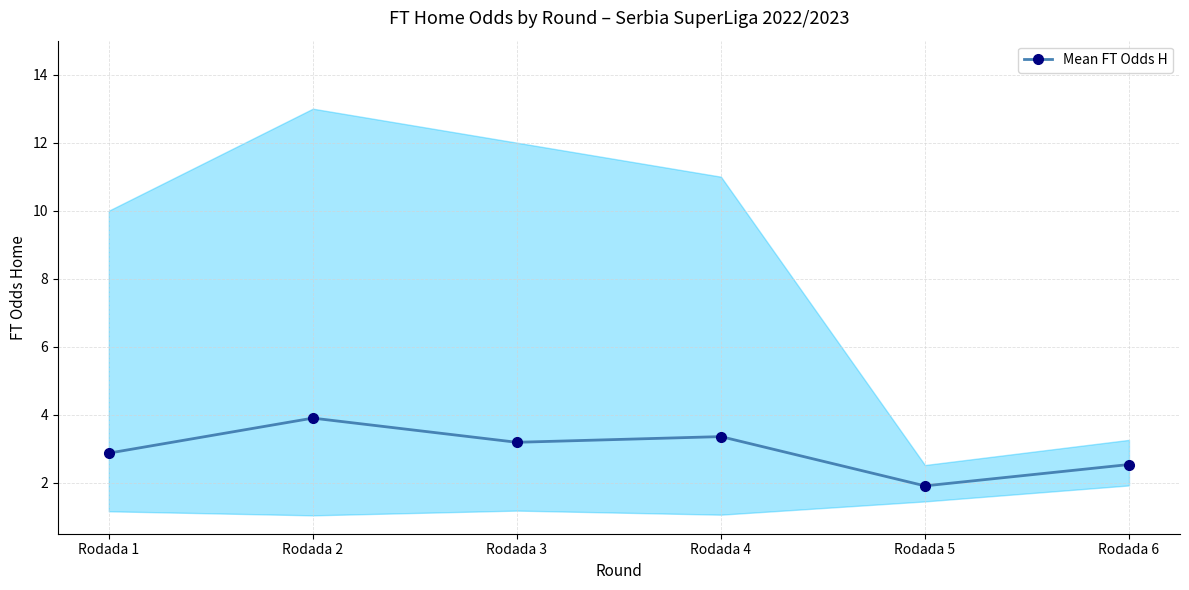

How many values exceed 3?

3